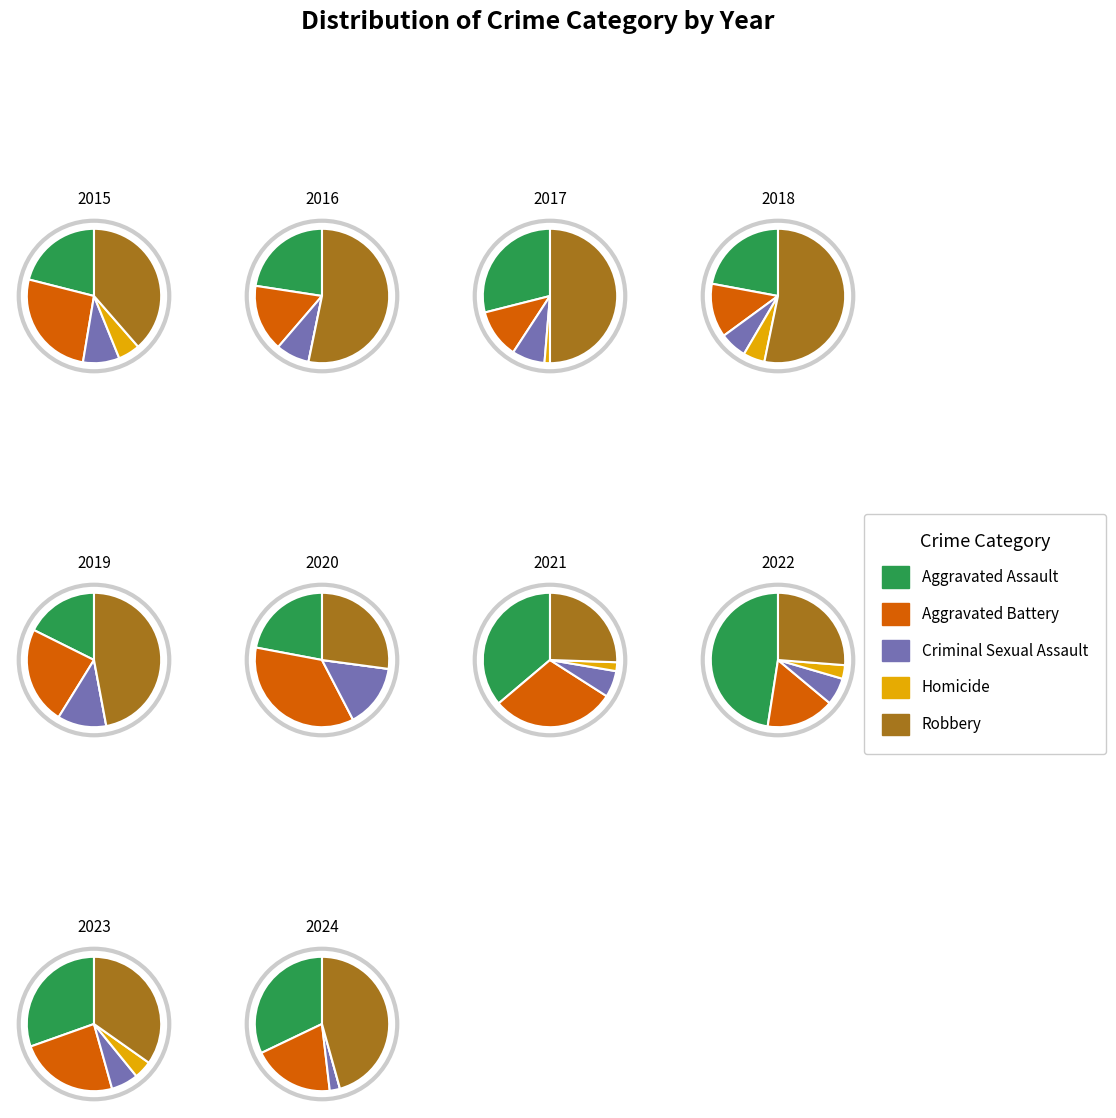

Does 6 represent more than half of the total?

No